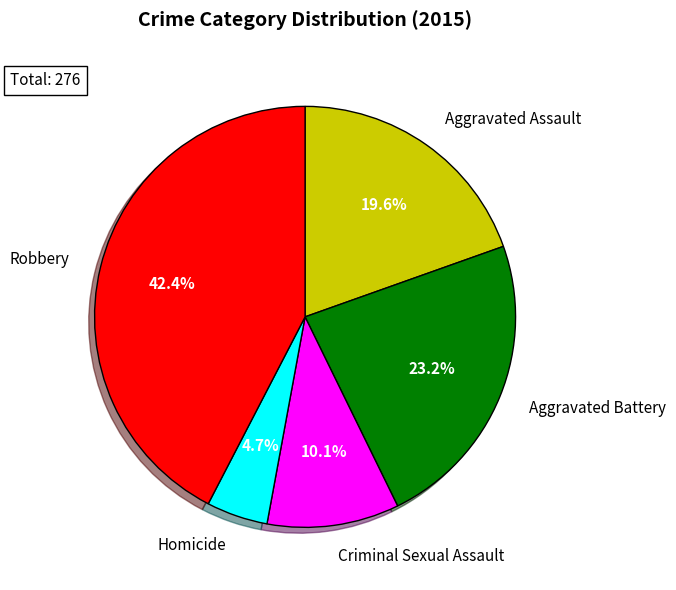

To the nearest percent, what is the difference between the largest and smallest slice percentages?

38%